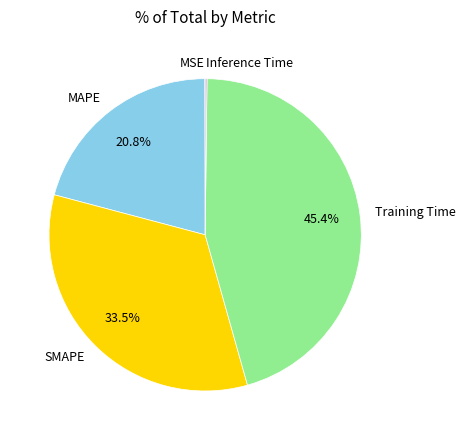

What percentage do Training Time and MAPE together represent?

66.3%